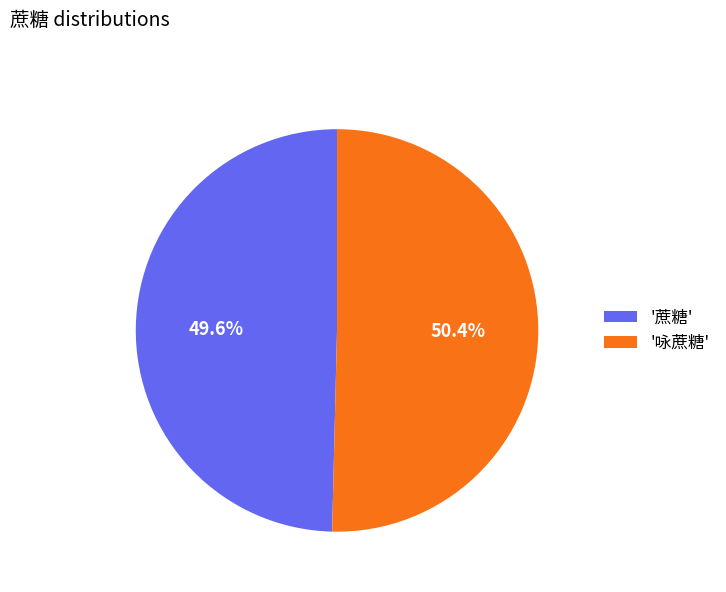

How many slices are in this pie chart?

2